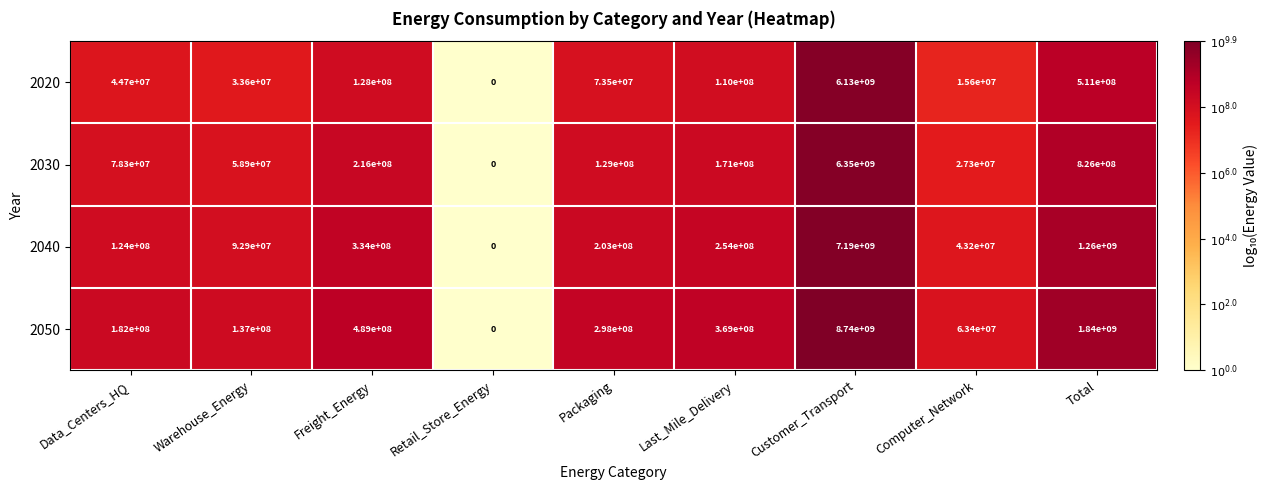

The value of 2020 at Warehouse_Energy is 33600000. True or false?

True